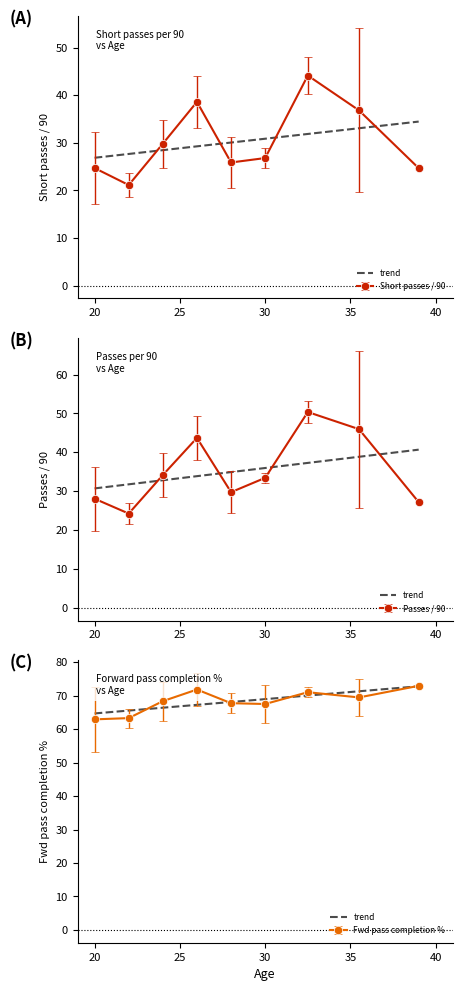

What is the highest value of the Fwd pass completion % series?

73.0